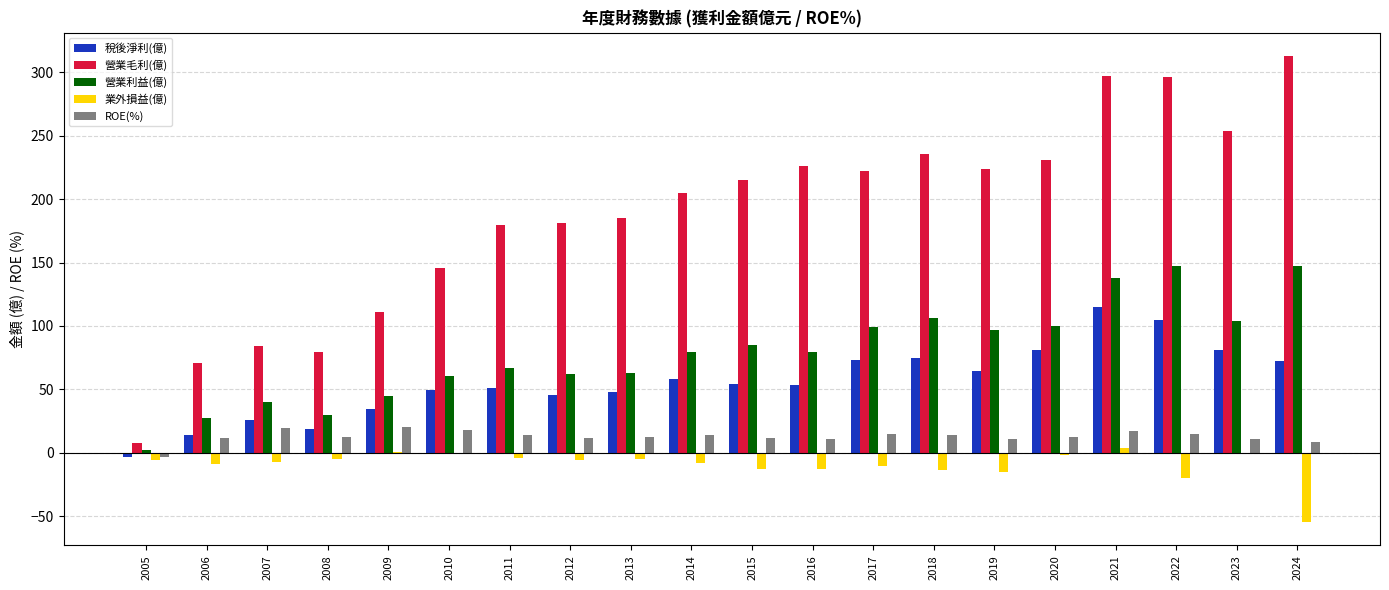

The value of ROE(%) at 2010 is 18.3. True or false?

True